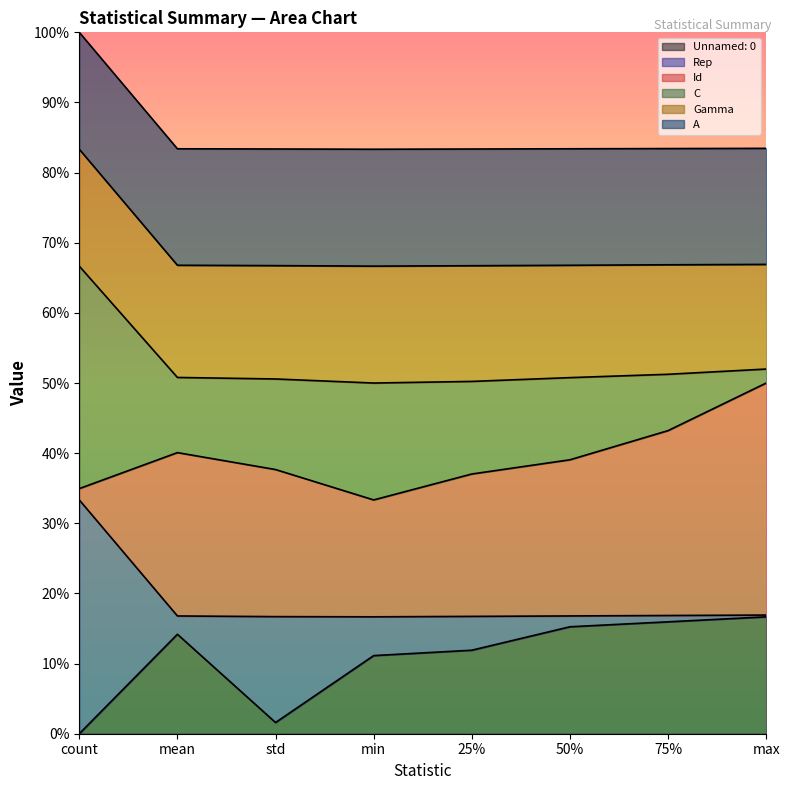

At which category does Unnamed: 0 reach its first local valley?

std